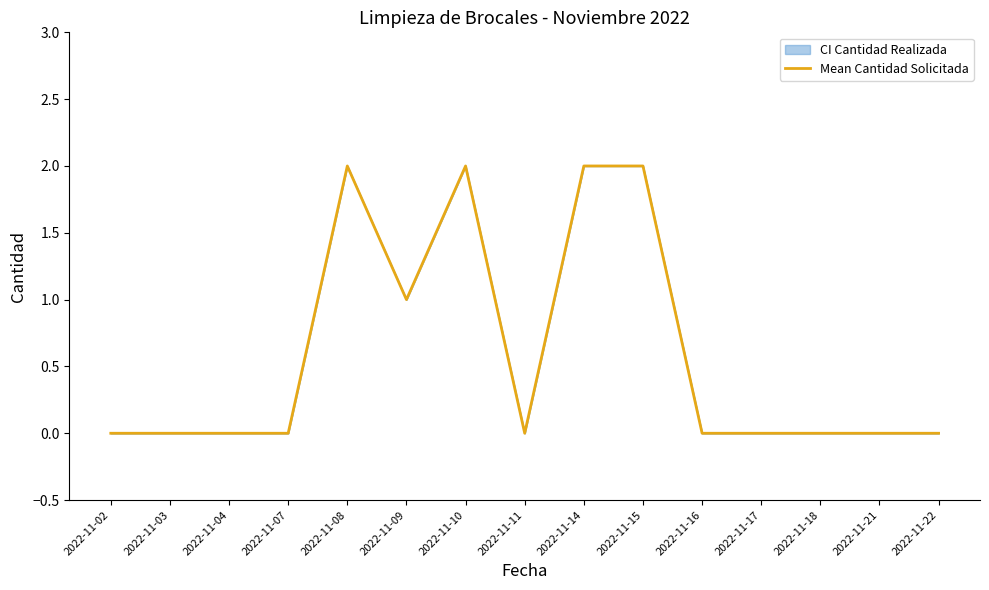

How many lines are shown in the chart?

1